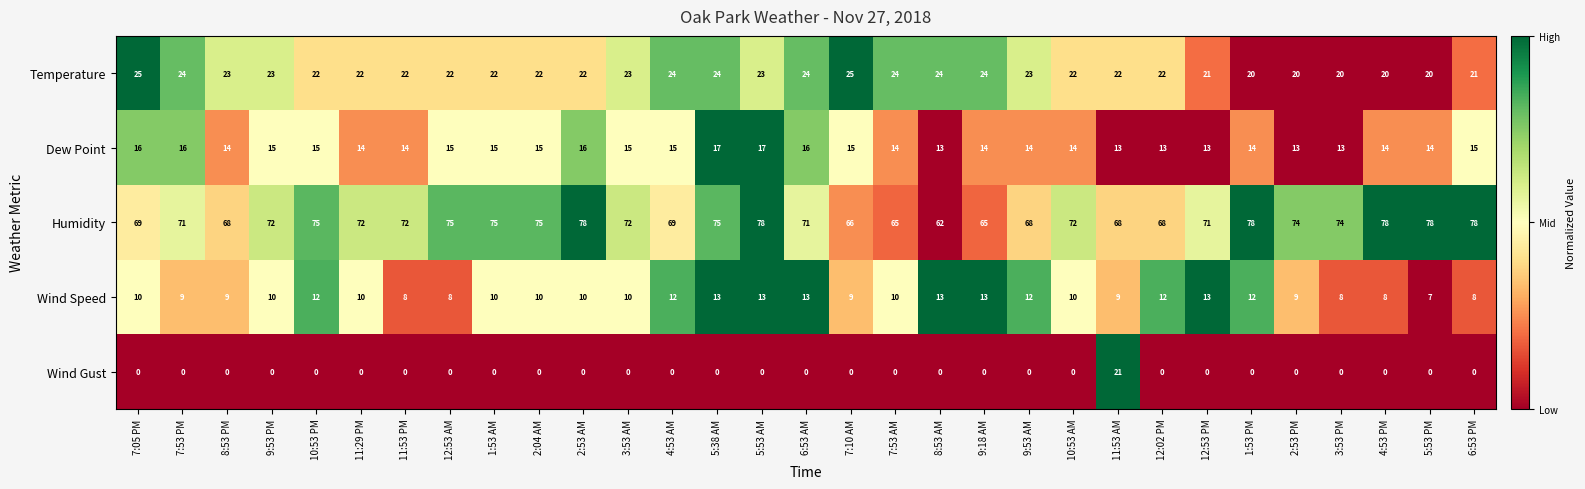

List the series in order of their peak value, lowest first.

Wind Speed, Dew Point, Wind Gust, Temperature, Humidity